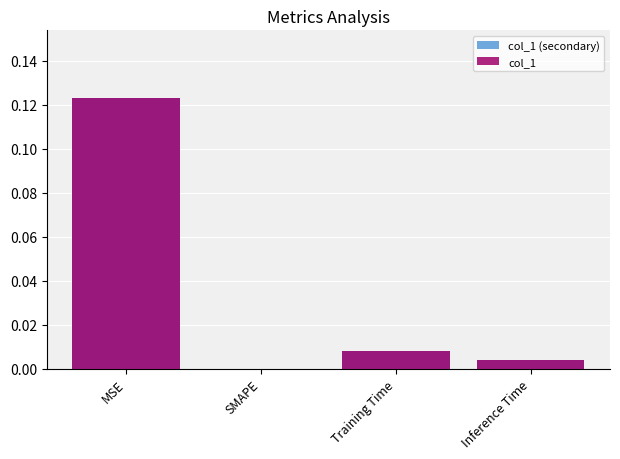

Which series has the widest spread of values?

col_1 (secondary)